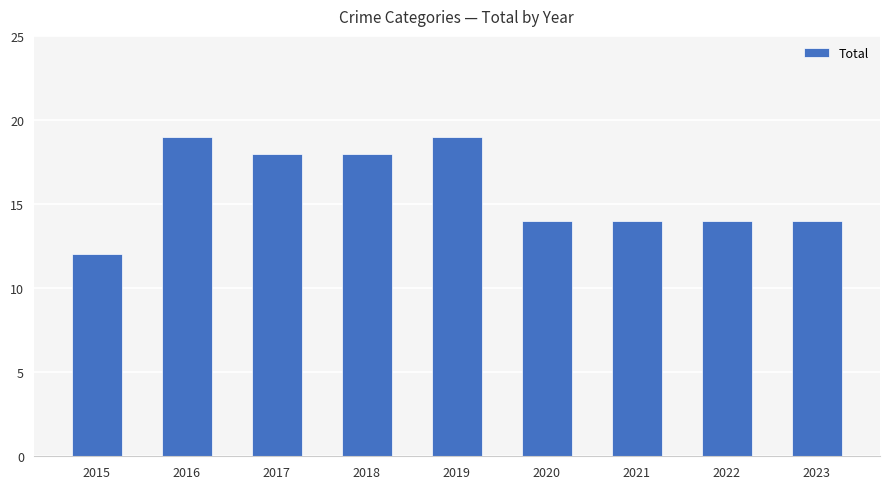

What is the sum of all values?

142